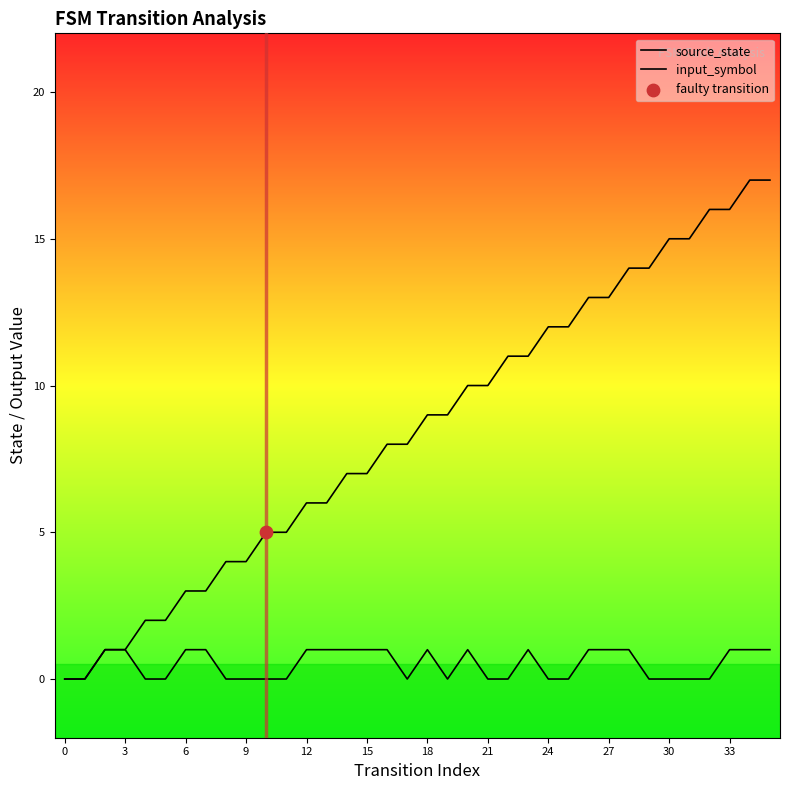

Which series contains the highest Y value?

source_state